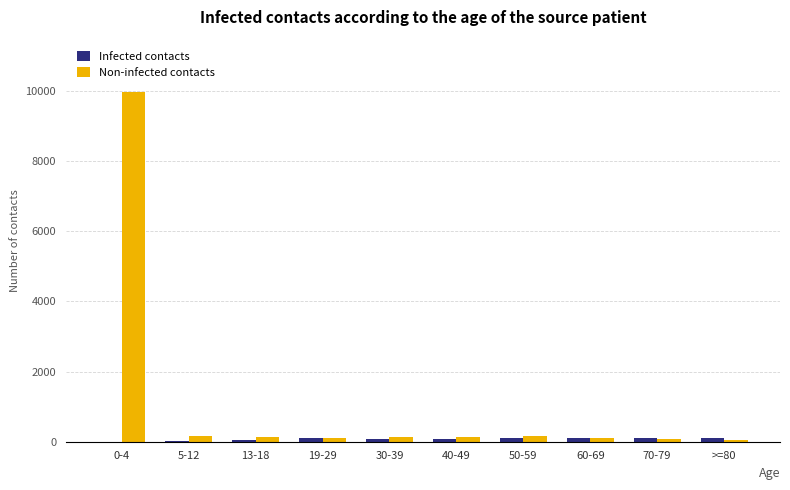

Where does the Non-infected contacts series first go above 125?

0-4